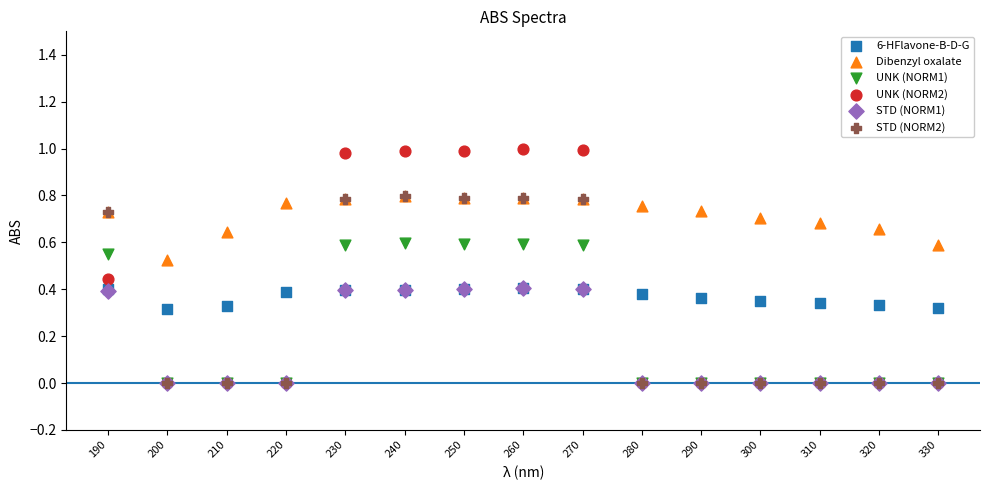

Which series contains the highest Y value?

UNK (NORM2)